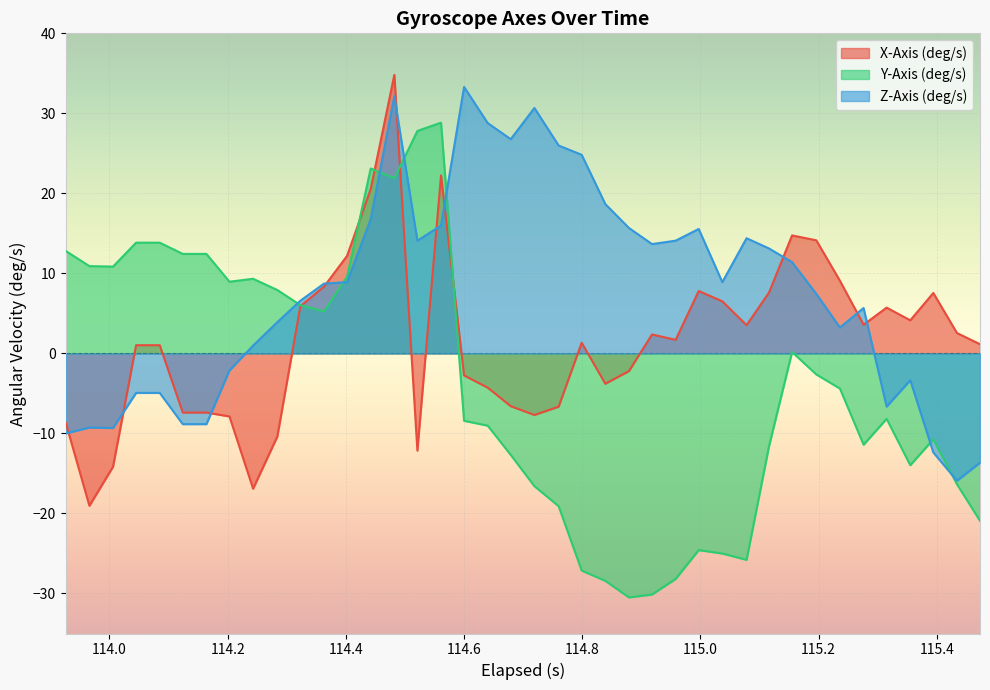

Reading left to right, list all the values displayed in this chart.

X-Axis (deg/s): -8.7	-19.0	-14.2	1.0	1.0	-7.4	-7.4	-7.9	-16.9	-10.4	5.9	8.3	12.2	20.5	34.8	-12.1	22.2	-2.8	-4.3	-6.6	-7.7	-6.7	1.3	-3.8	-2.2	2.4	1.7	7.8	6.5	3.5	7.6	14.7	14.1	9.1	3.6	5.7	4.1	7.6	2.6	1.1
Y-Axis (deg/s): 12.8	10.9	10.9	13.8	13.8	12.4	12.4	9.0	9.3	7.9	6.0	5.2	9.6	23.1	21.9	27.8	28.8	-8.4	-9.0	-12.7	-16.6	-19.1	-27.1	-28.4	-30.5	-30.1	-28.2	-24.6	-25.0	-25.8	-11.6	0.2	-2.6	-4.4	-11.4	-8.2	-14.0	-10.7	-16.3	-20.9
Z-Axis (deg/s): -10.0	-9.3	-9.3	-4.9	-4.9	-8.8	-8.8	-2.1	1.0	3.9	6.6	8.7	8.9	16.8	32.1	14.1	16.0	33.3	28.8	26.8	30.7	26.0	24.8	18.7	15.7	13.7	14.1	15.6	8.9	14.4	13.1	11.4	7.4	3.2	5.7	-6.6	-3.3	-12.4	-15.9	-13.7